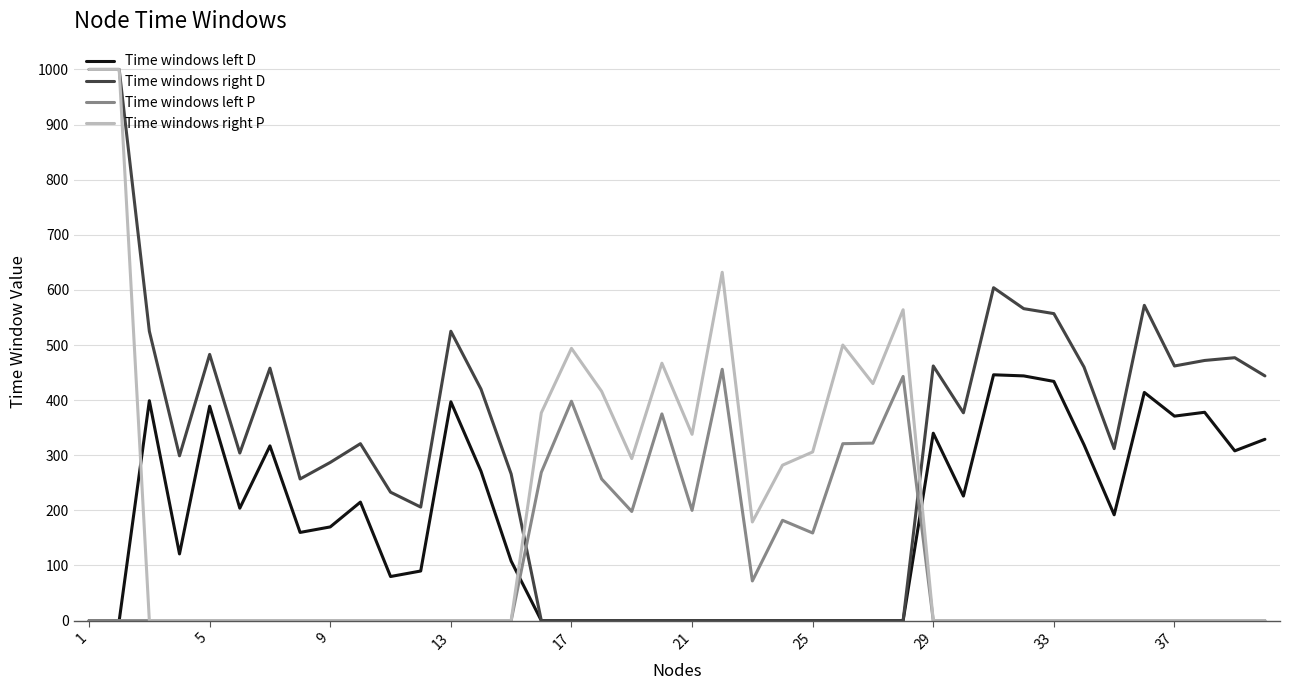

How many intersections are there between Time windows right D and Time windows left P?

2